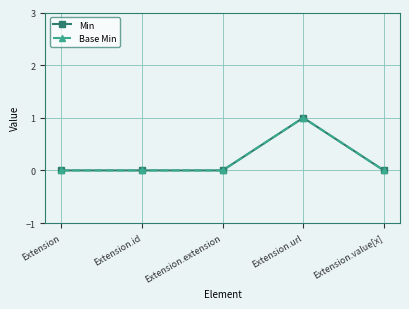

True or false: Base Min and Min cross at least once.

False